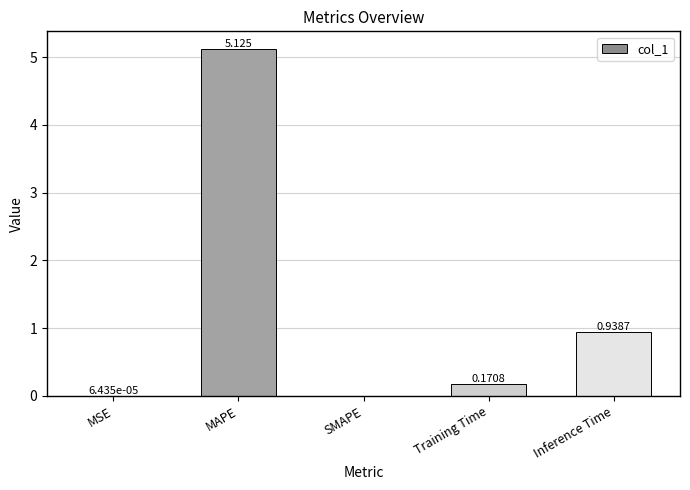

The value at MAPE is 5.1. True or false?

True